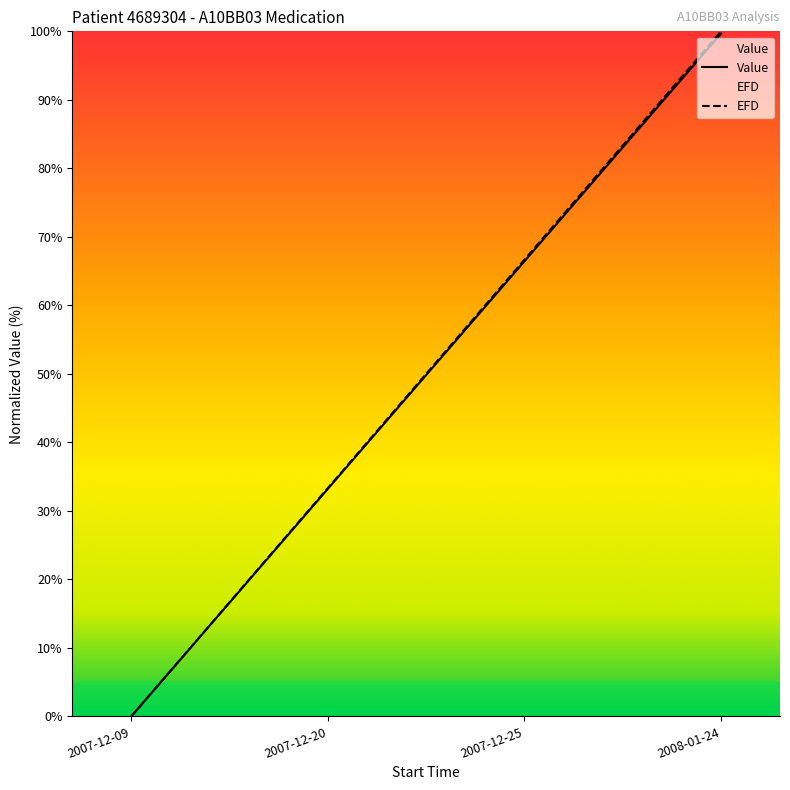

The EFD series shows 15.5 at 2007-12-20. True or false?

False